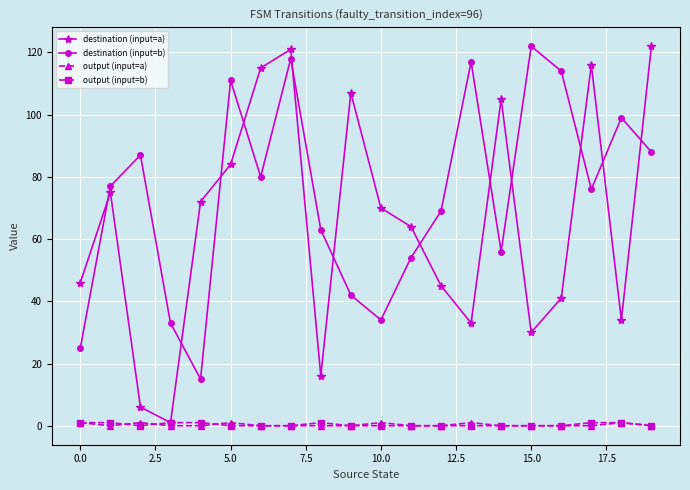

What is the difference between the second highest and second lowest values in the destination (input=b) series?

93